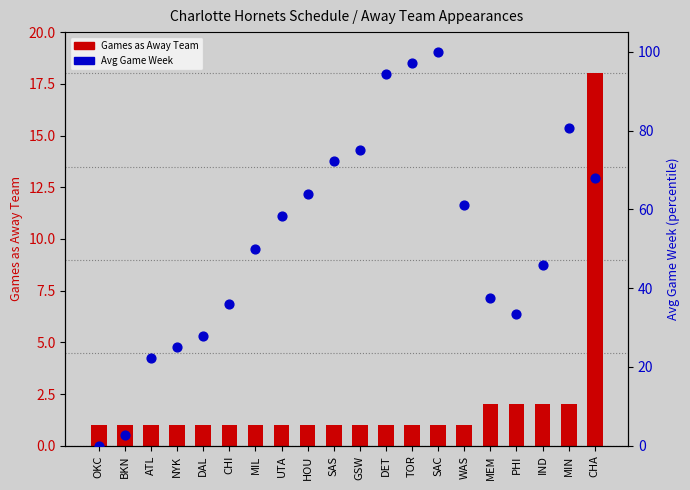

At which category is the sum across all series the highest?

SAC